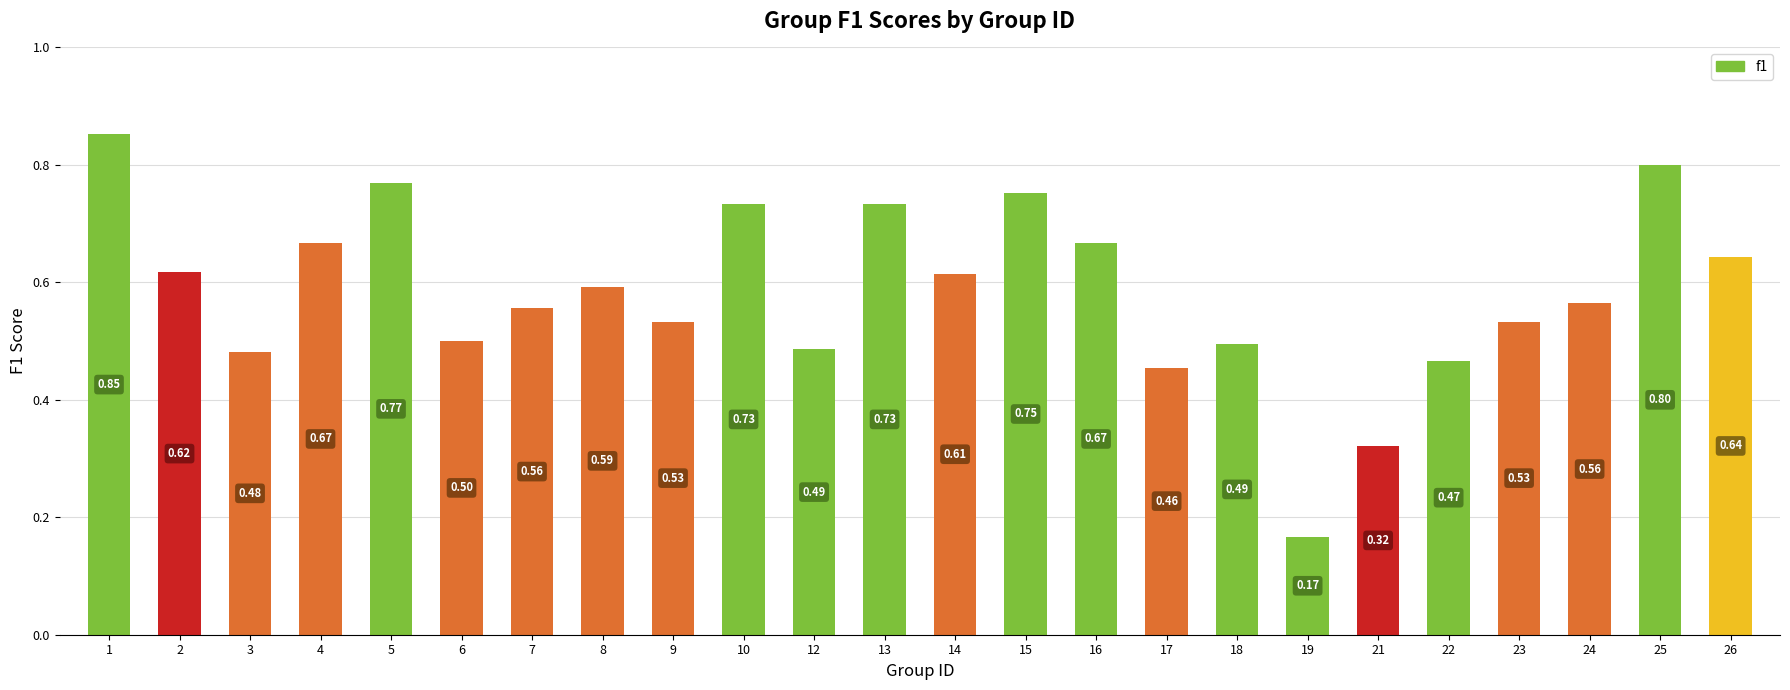

Count the values in the range 0 to 1.

24